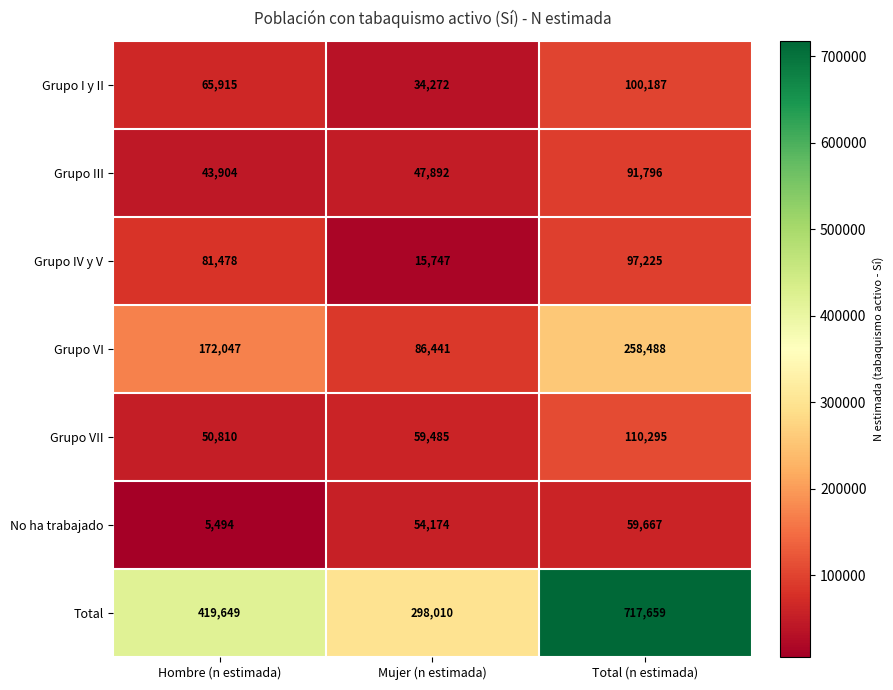

Which category has the lowest value across all series?

Hombre (n estimada)